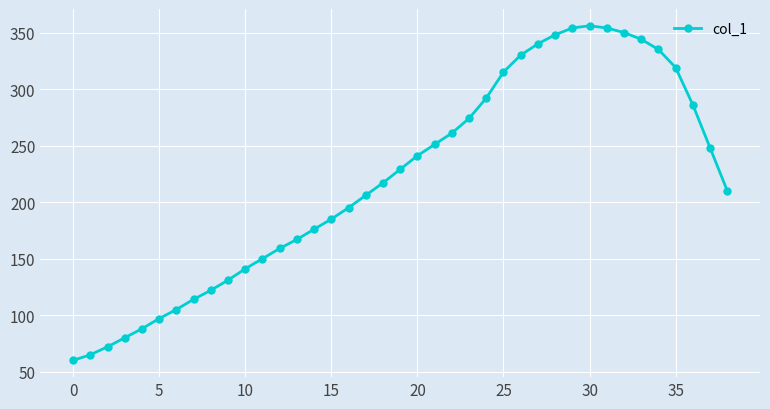

What is the sum of all values?

8567